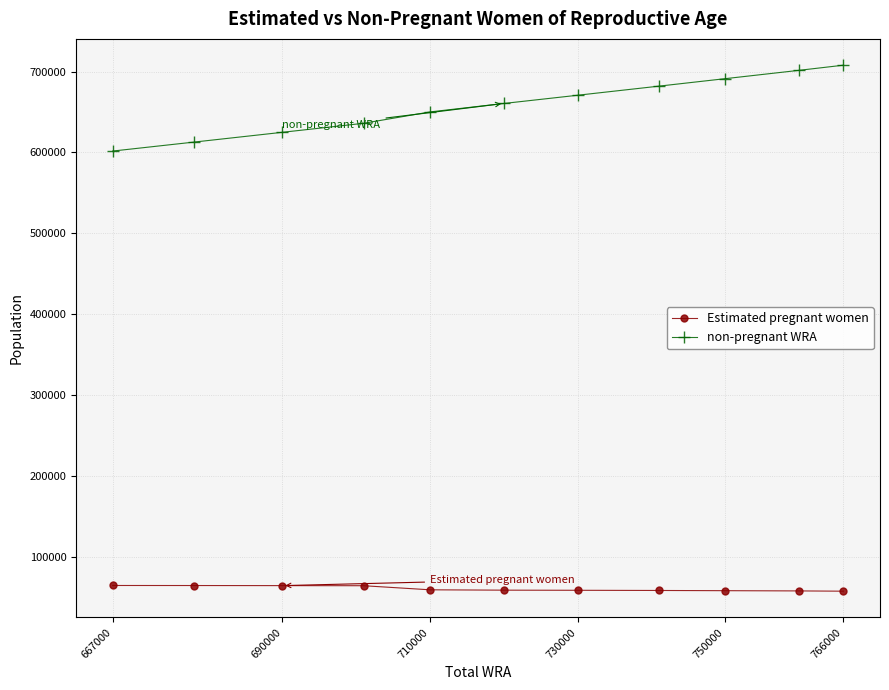

Does the chart display data point markers on the line(s)?

Yes